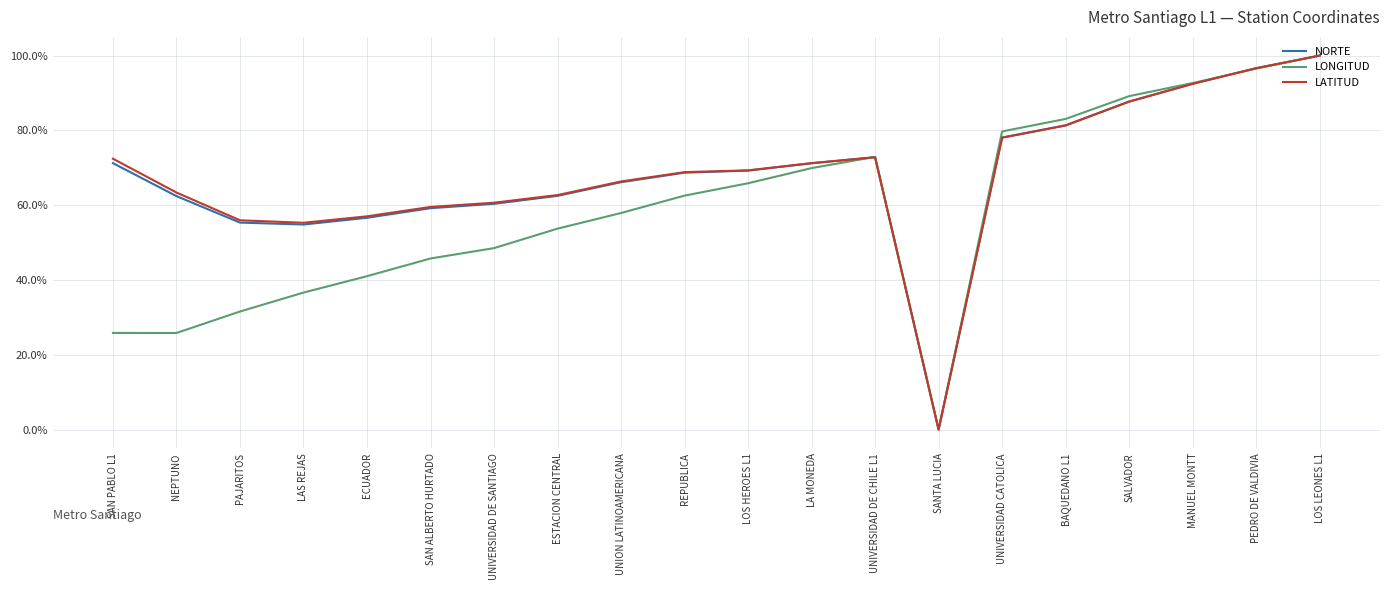

True or false: NORTE has more than 0 points higher than both neighbors.

True